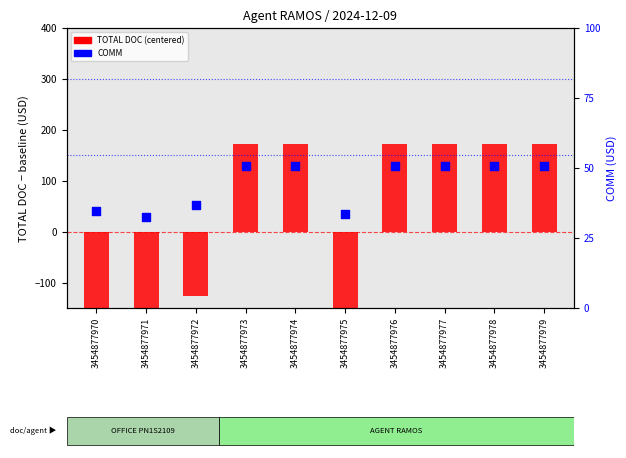

Is the value of COMM at 3454877975 greater than the value of TOTAL DOC (centered) at 3454877971?

Yes